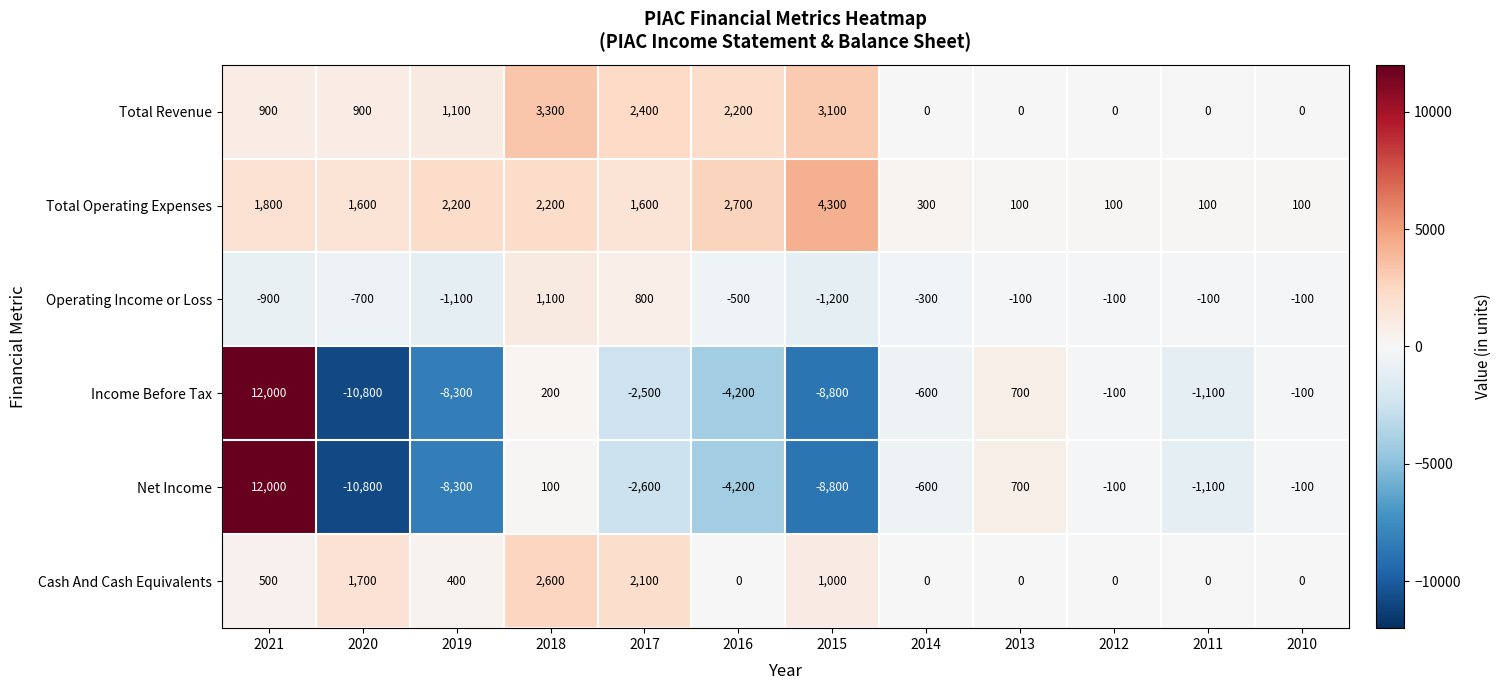

What is the average value of the Operating Income or Loss series?

-267